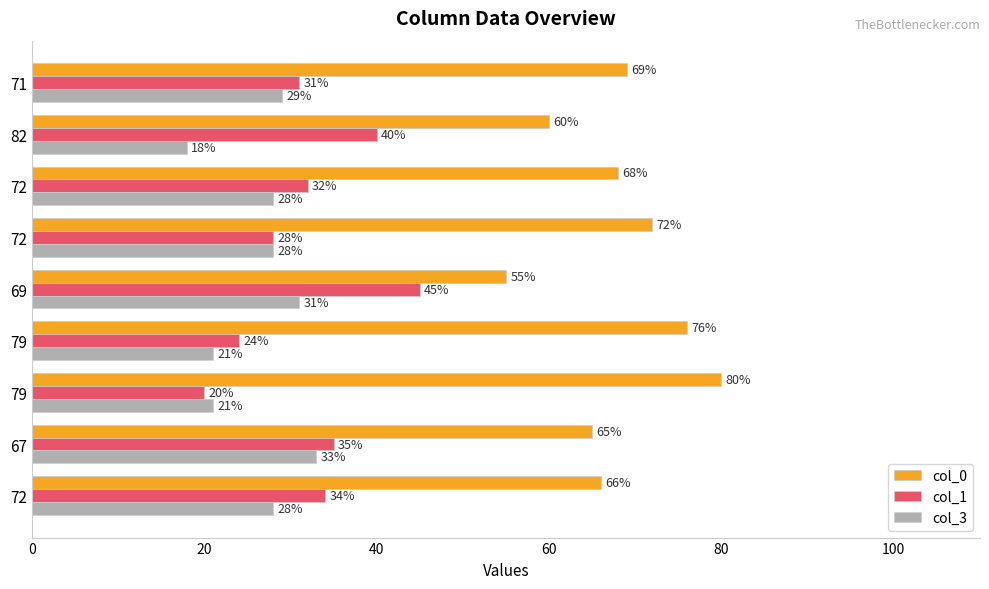

Count the number of categories in the chart.

9